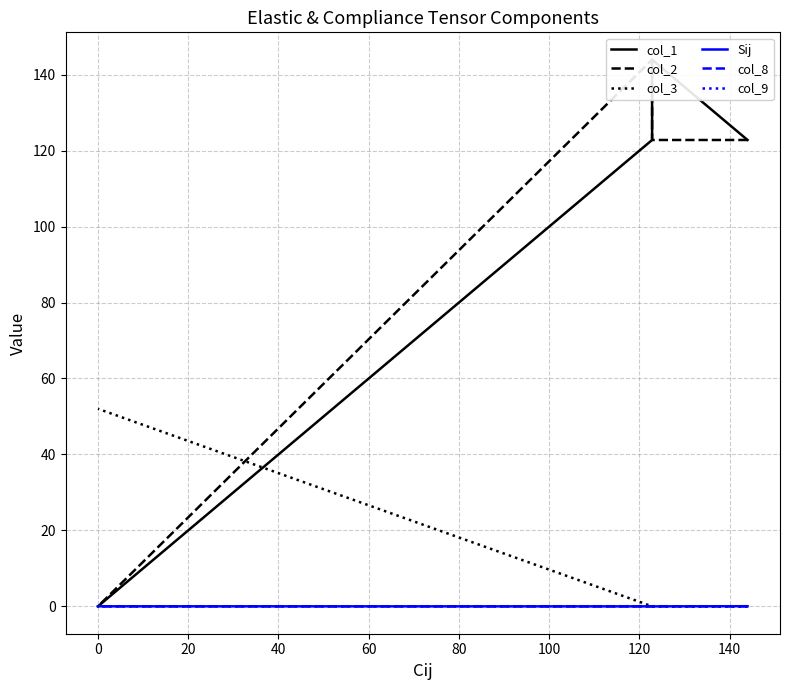

How many lines are shown in the chart?

6